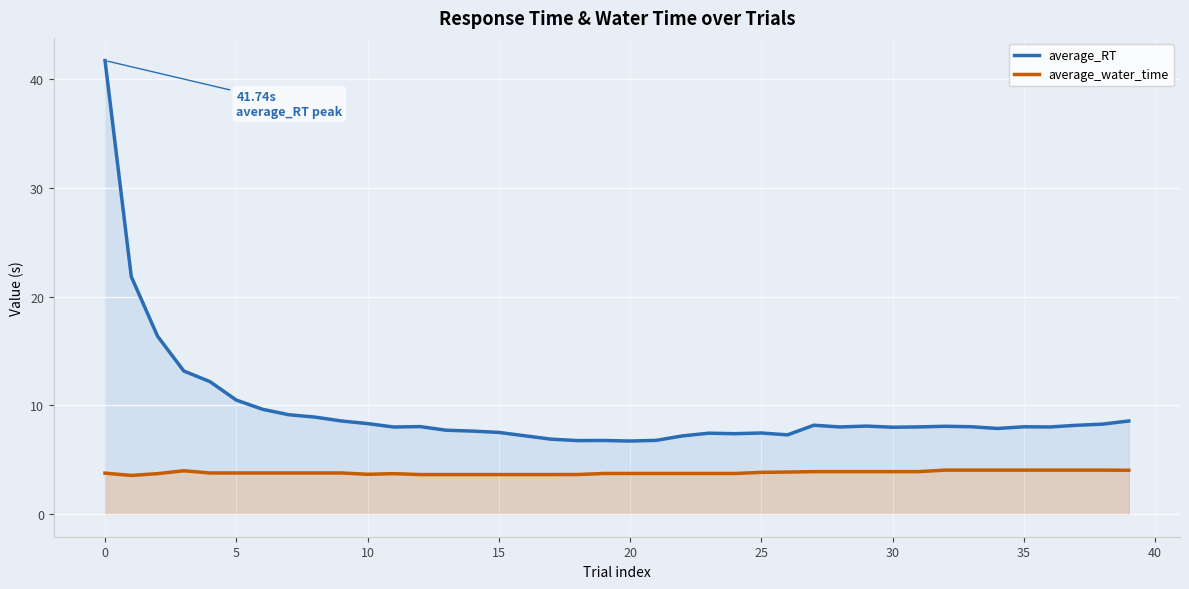

What is the difference between the maximum and minimum values in the average_RT series?

35.0